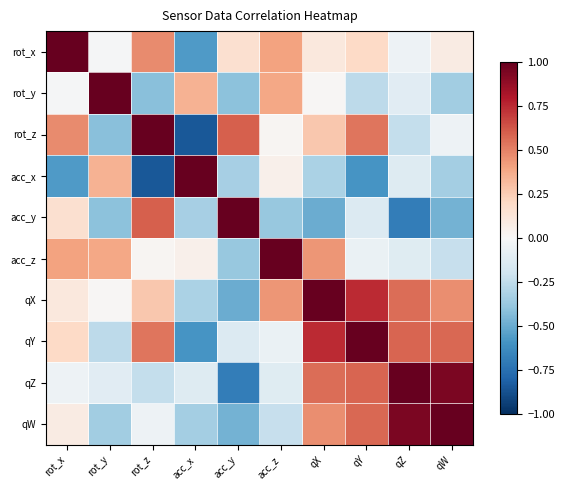

At which category is the sum across all series the highest?

qX